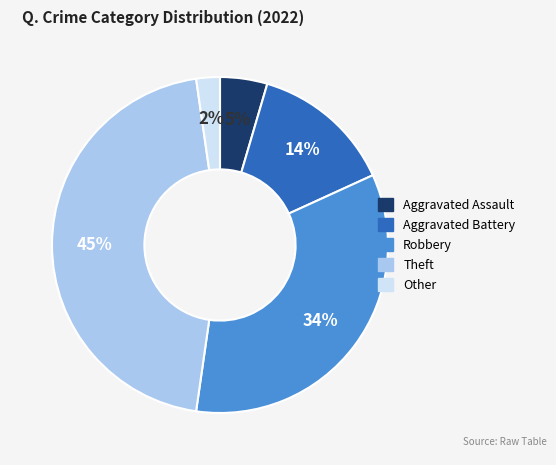

What percentage is the Other slice, to the nearest percent?

2%